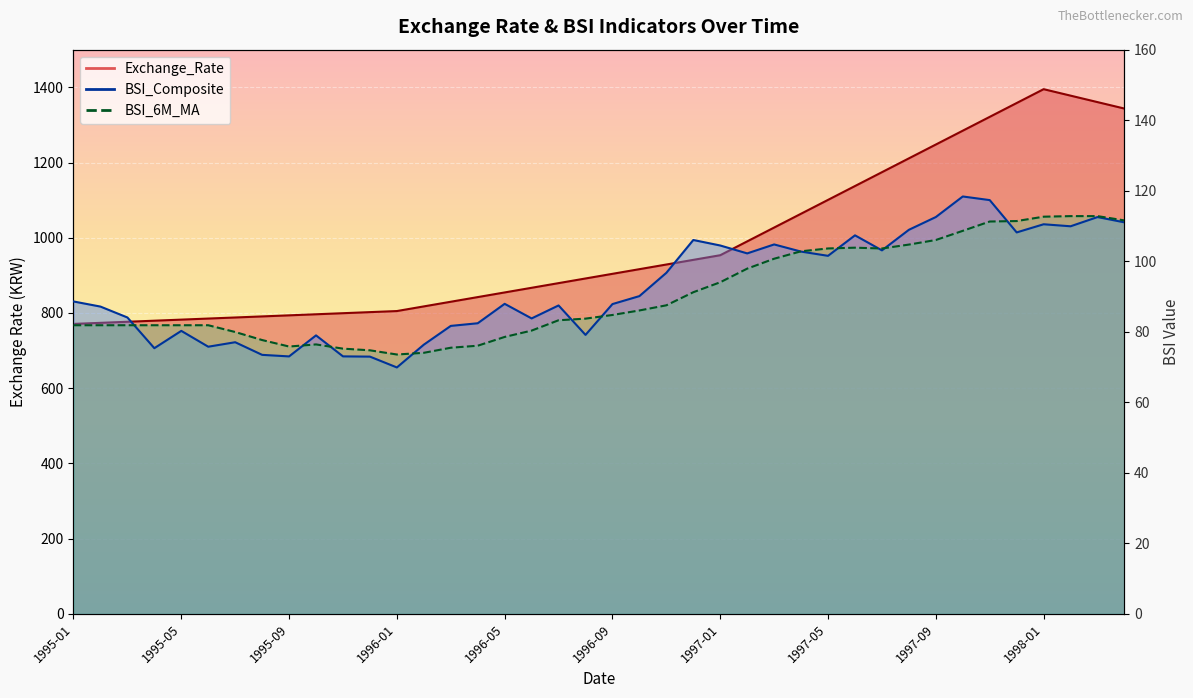

Which series has the largest range (max minus min)?

Exchange_Rate